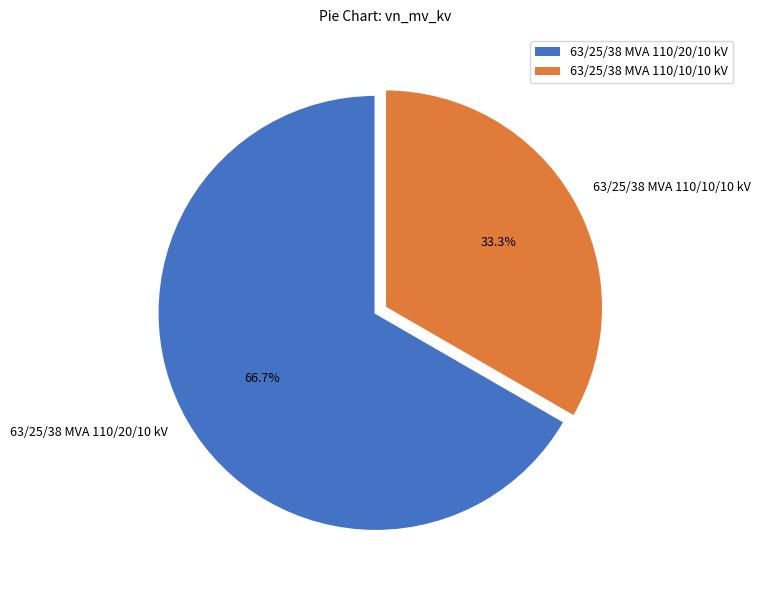

Does 63/25/38 MVA 110/20/10 kV represent more than half of the total?

Yes